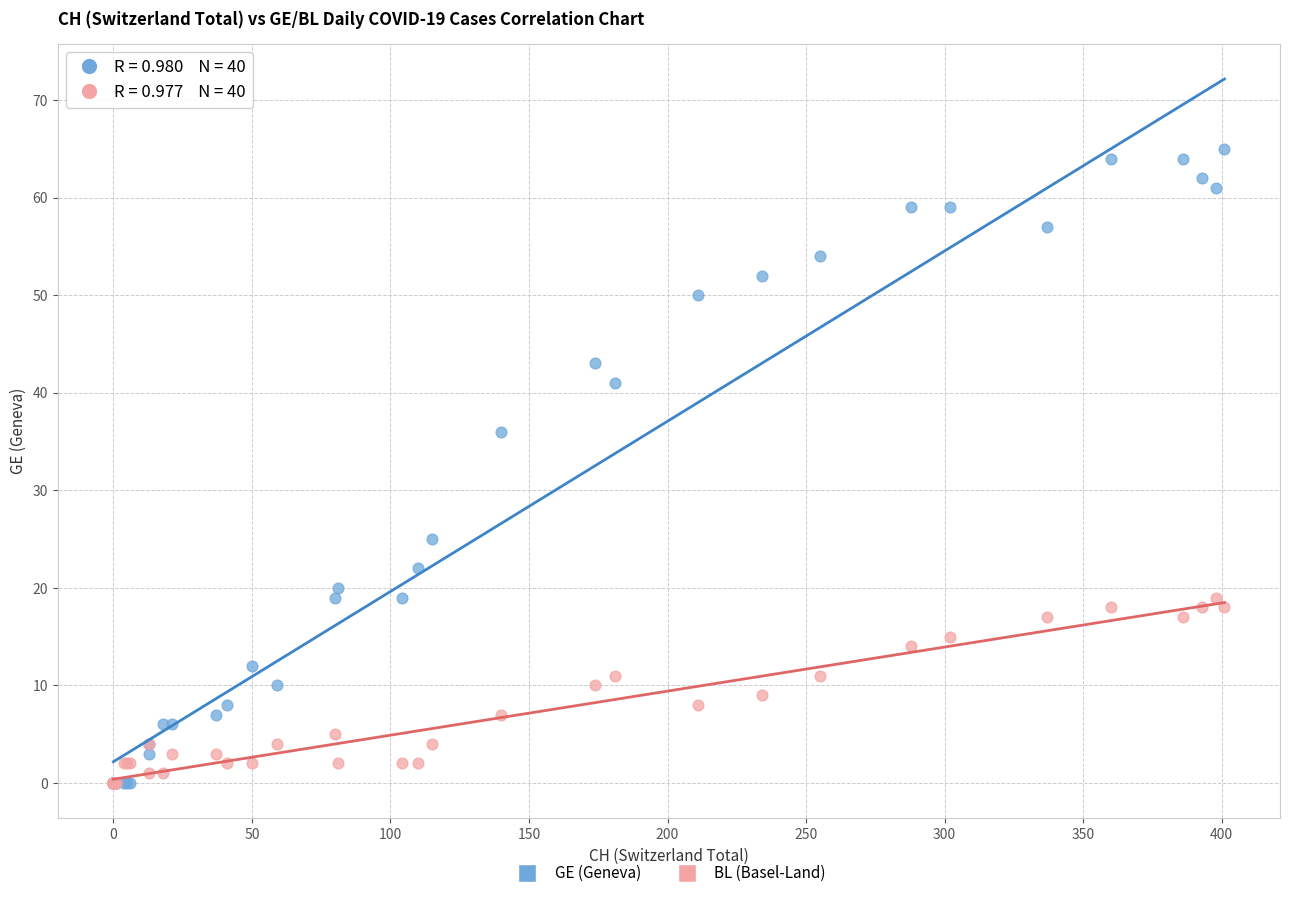

What are all the series names shown in the legend?

GE (Geneva), BL (Basel-Land)